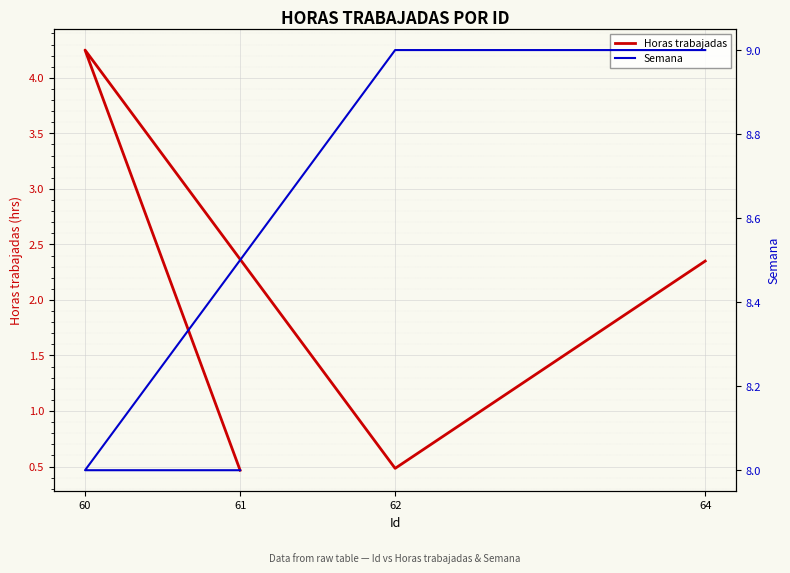

Reading left to right, what are all the values shown in this chart?

Horas trabajadas: 64=2.4	62=0.5	60=4.2	61=0.5
Semana: 64=9.0	62=9.0	60=8.0	61=8.0